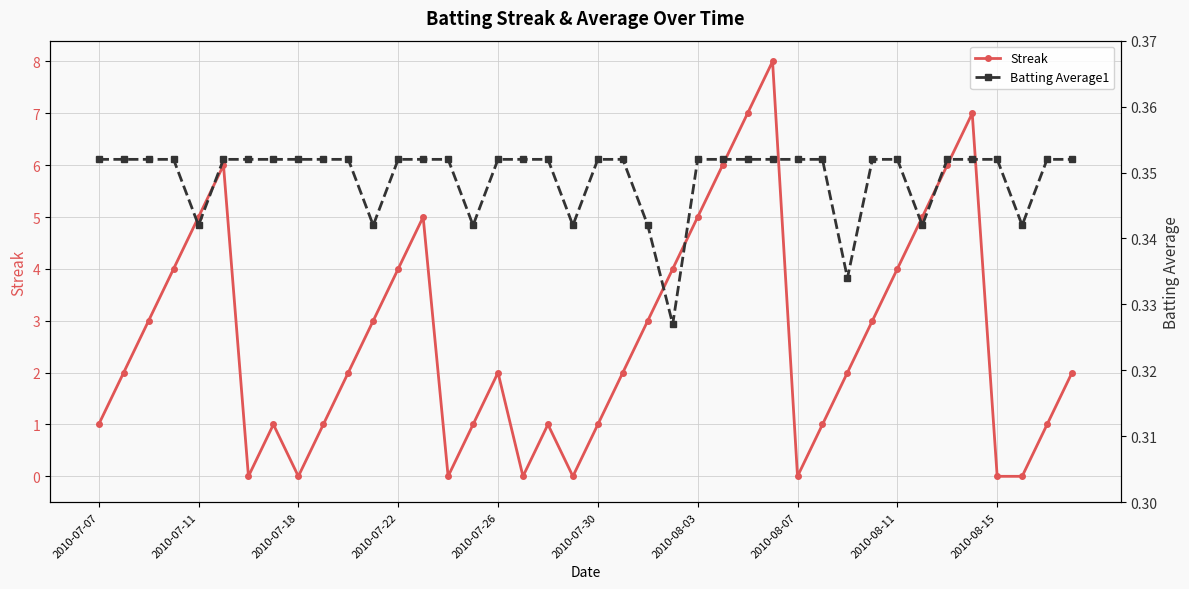

What are all the series names shown in the legend?

Streak, Batting Average1